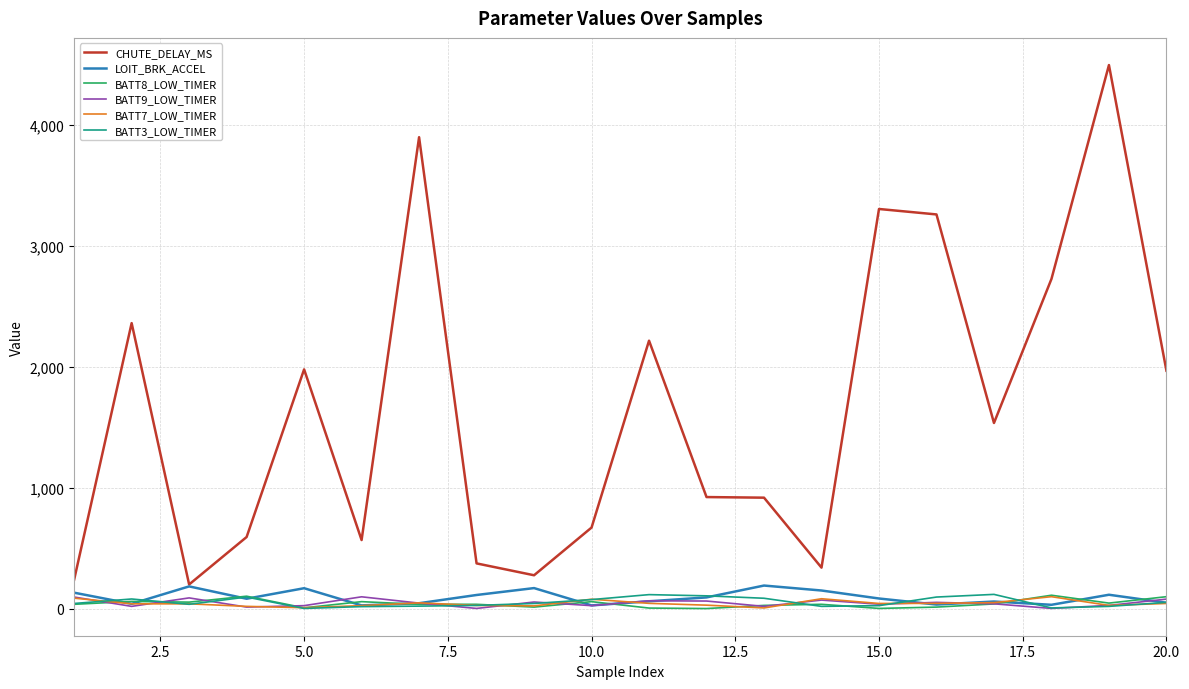

Which series has the widest spread of values?

CHUTE_DELAY_MS